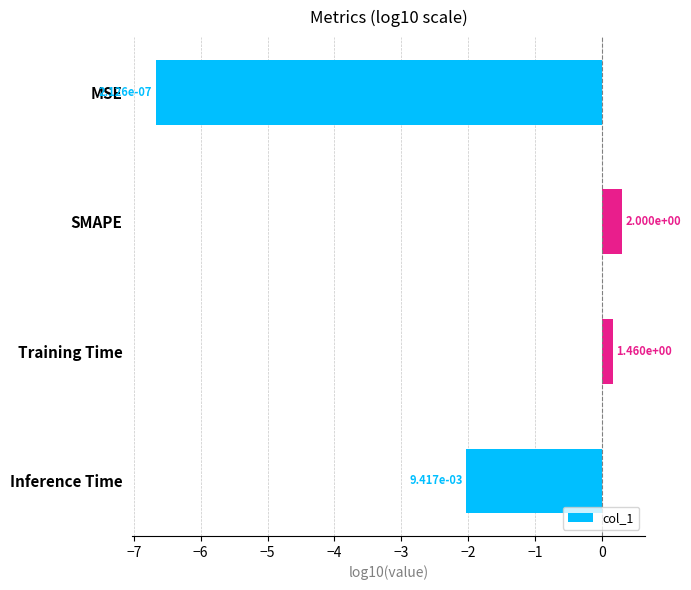

How many bars are there in total?

4